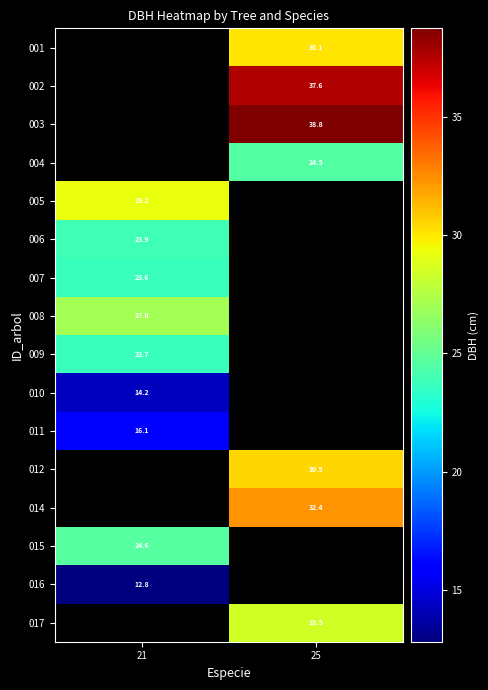

True or false: 004 has a value of 24.5 at 25.

True